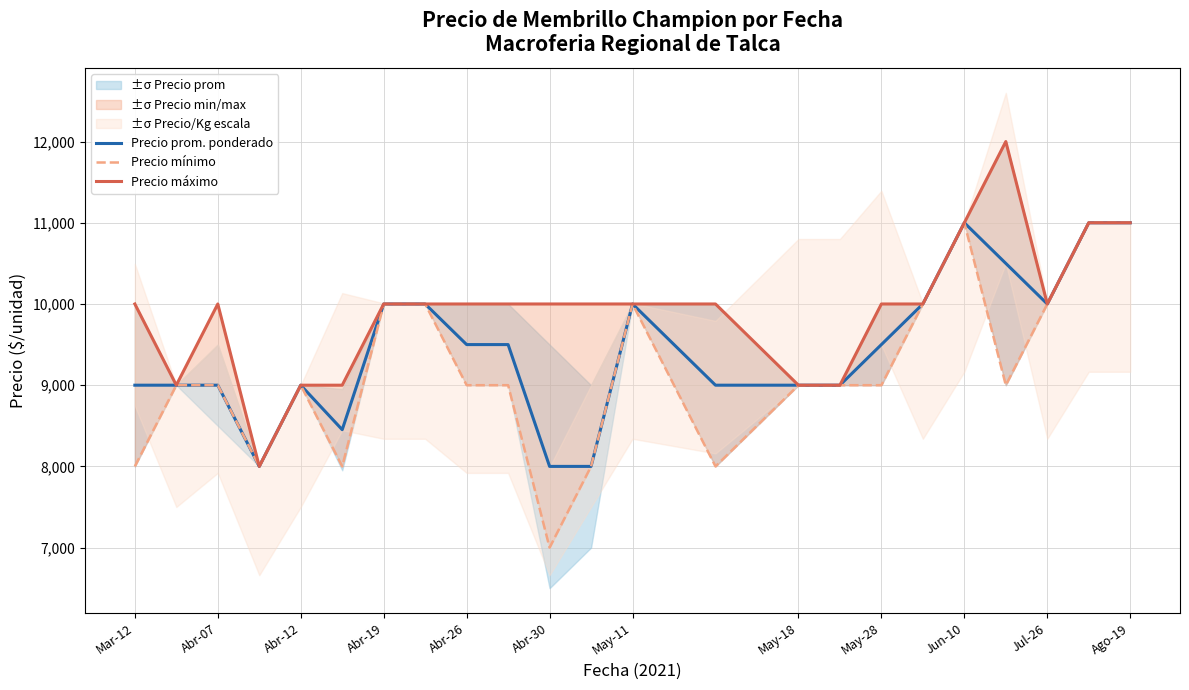

The value of Precio prom. ponderado at May-11 is 10000. True or false?

True